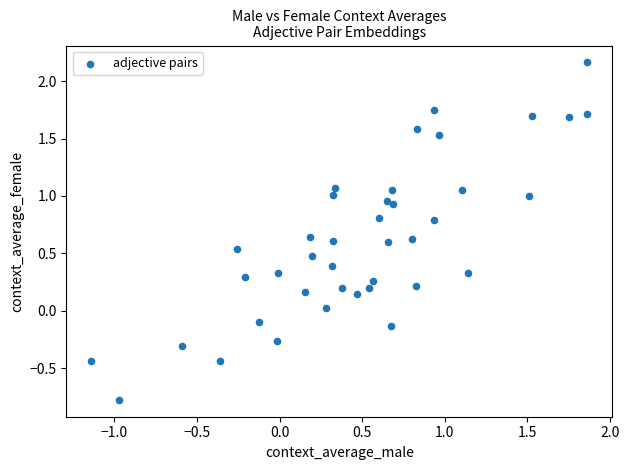

What is the range of X values (max minus min)?

3.0